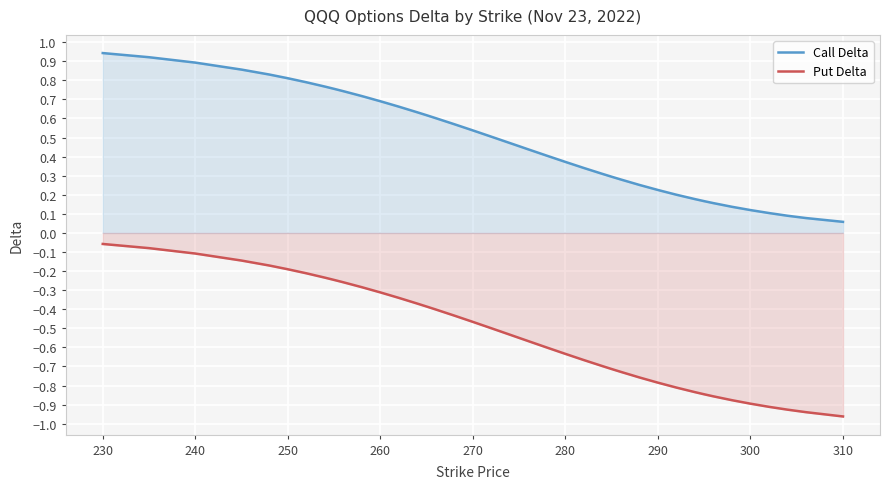

At 300, list the series in order from largest to smallest.

Call Delta, Put Delta